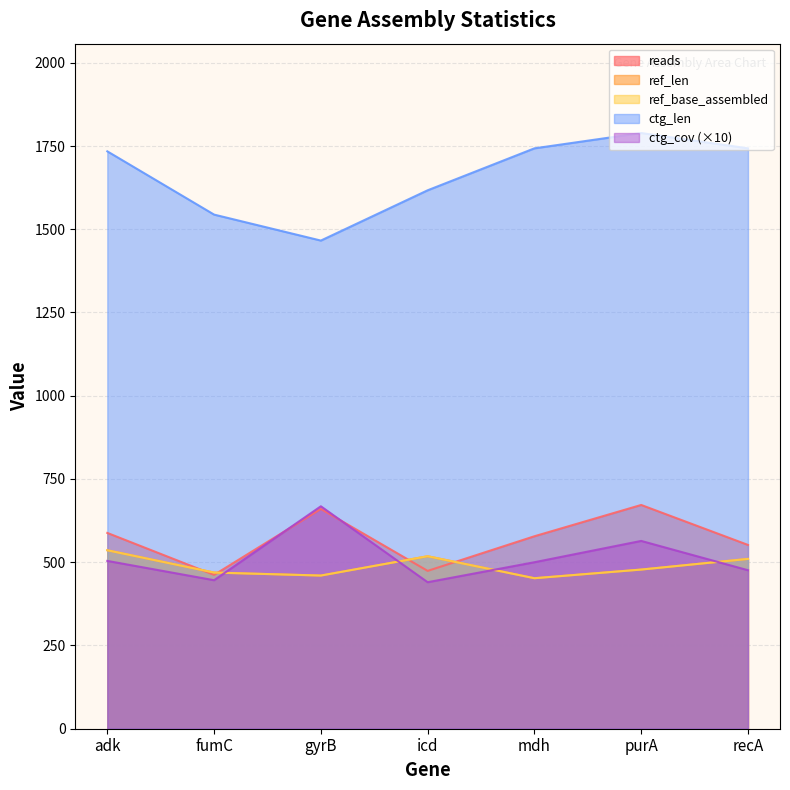

List the series in order of their peak value, highest first.

ctg_len, reads, ctg_cov, ref_len, ref_base_assembled